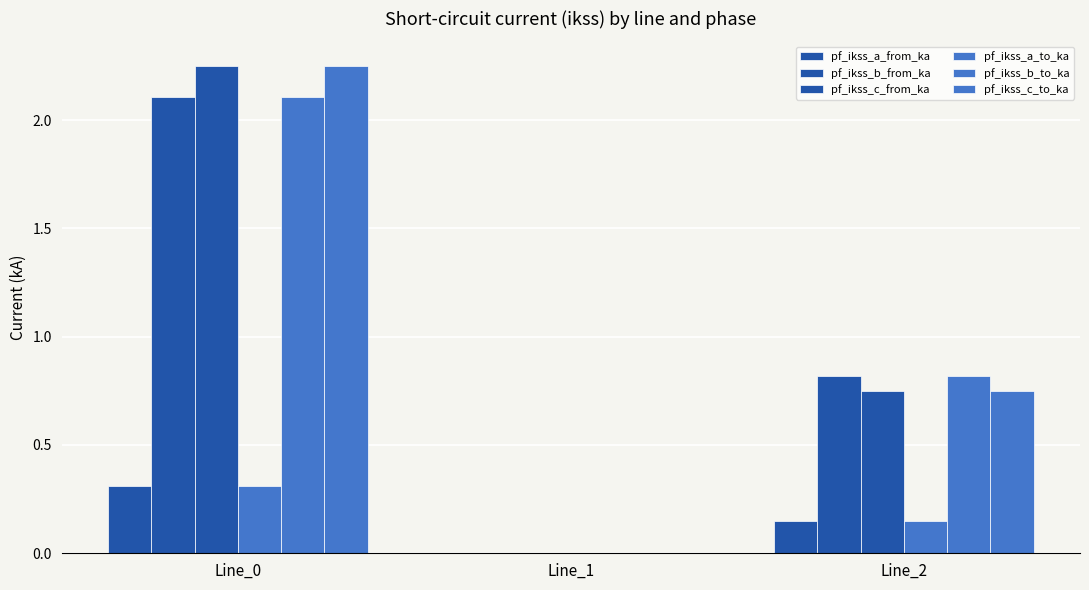

How many values in the pf_ikss_a_from_ka series exceed 0?

2